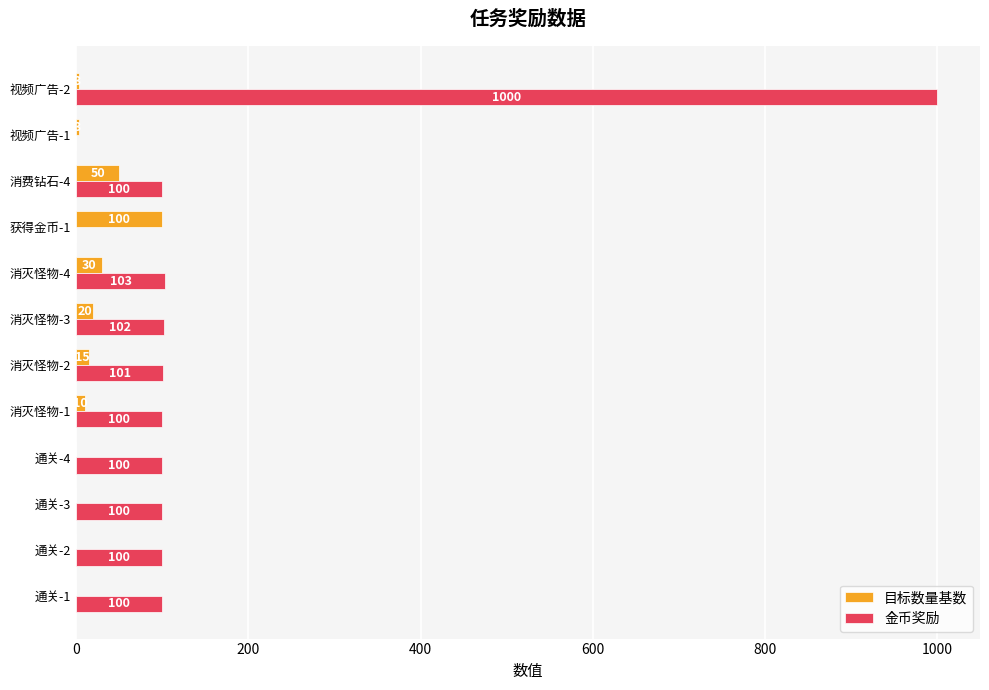

Where is 金币奖励 nearest to the value 500?

消灭怪物-4